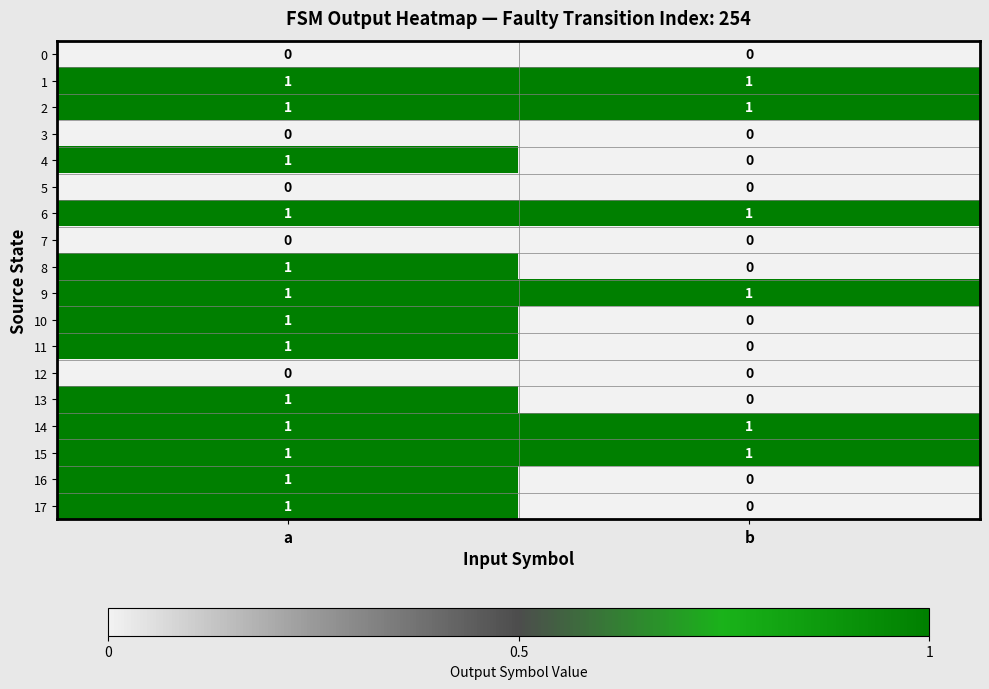

Rank the categories by 16 value from lowest to highest.

b, a